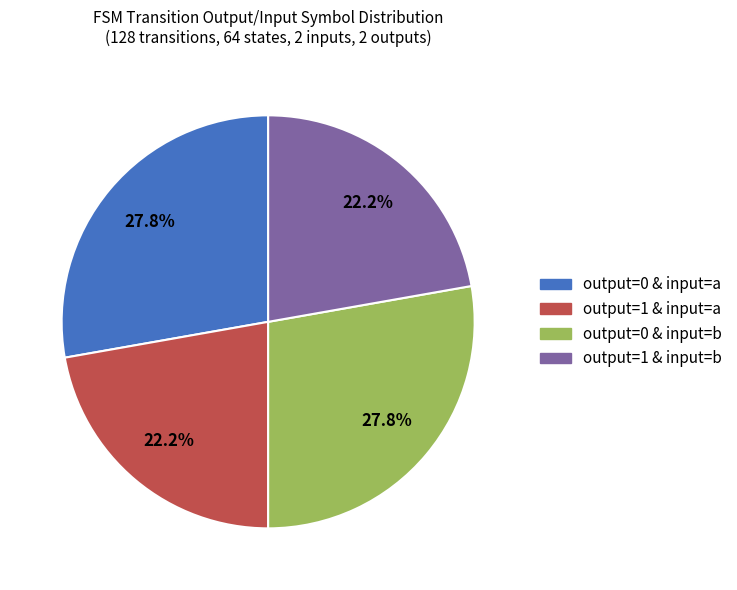

Is there a majority slice in this chart?

No